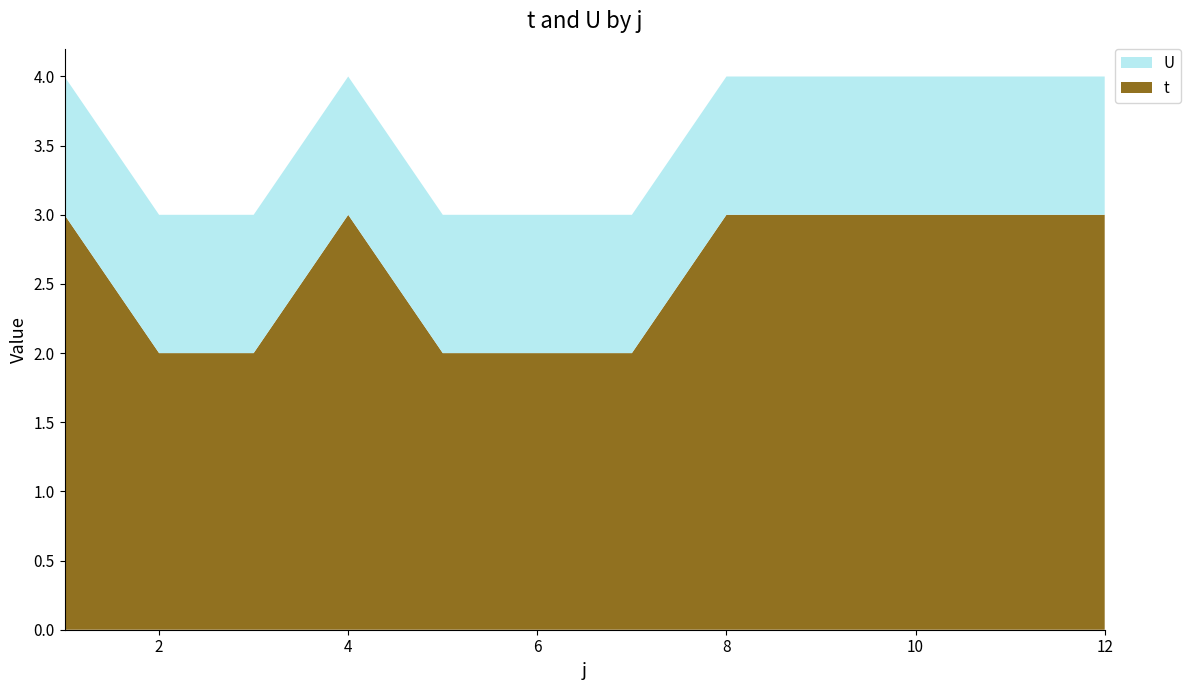

Reading left to right, what are all the values shown in this chart?

t: 3	2	2	3	2	2	2	3	3	3	3	3
U: 1	1	1	1	1	1	1	1	1	1	1	1